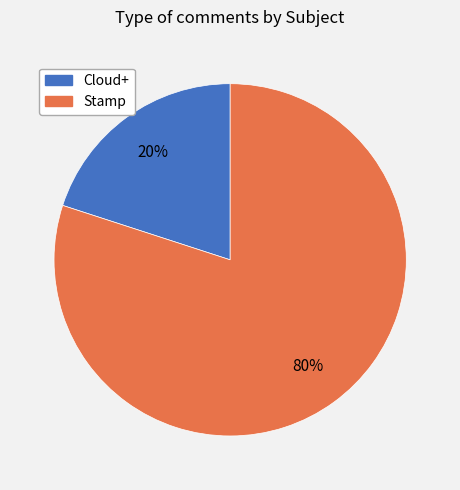

Is it true that Cloud+ is 20% of the pie?

True